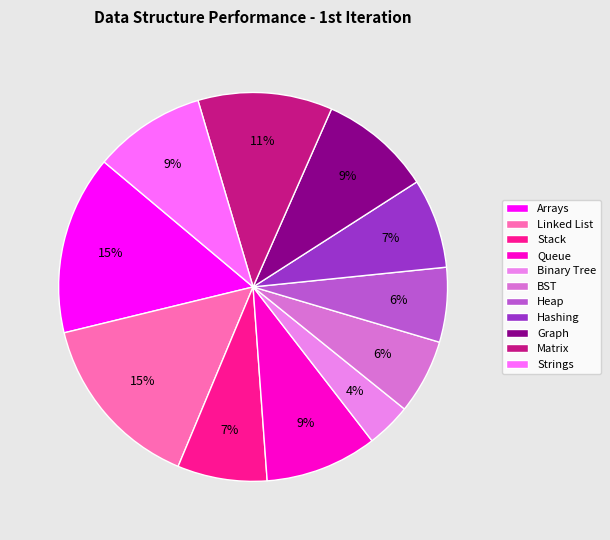

Count the number of slices in the pie.

11